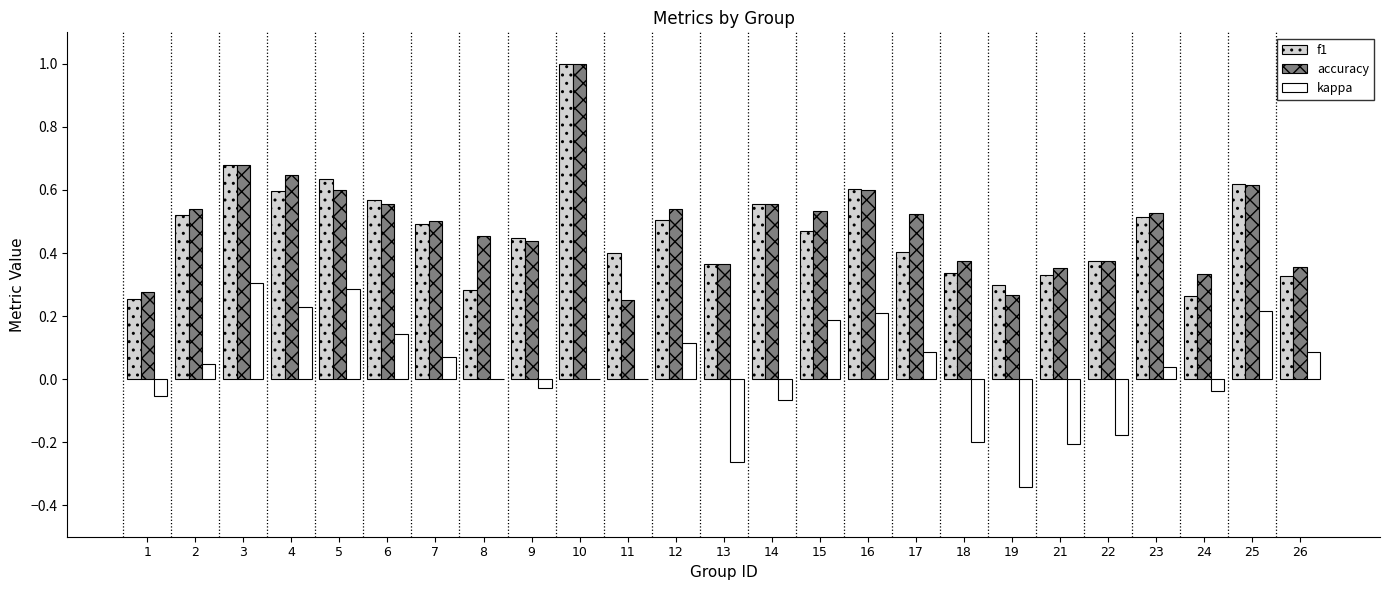

The value of kappa at 12 is 0.1. True or false?

True